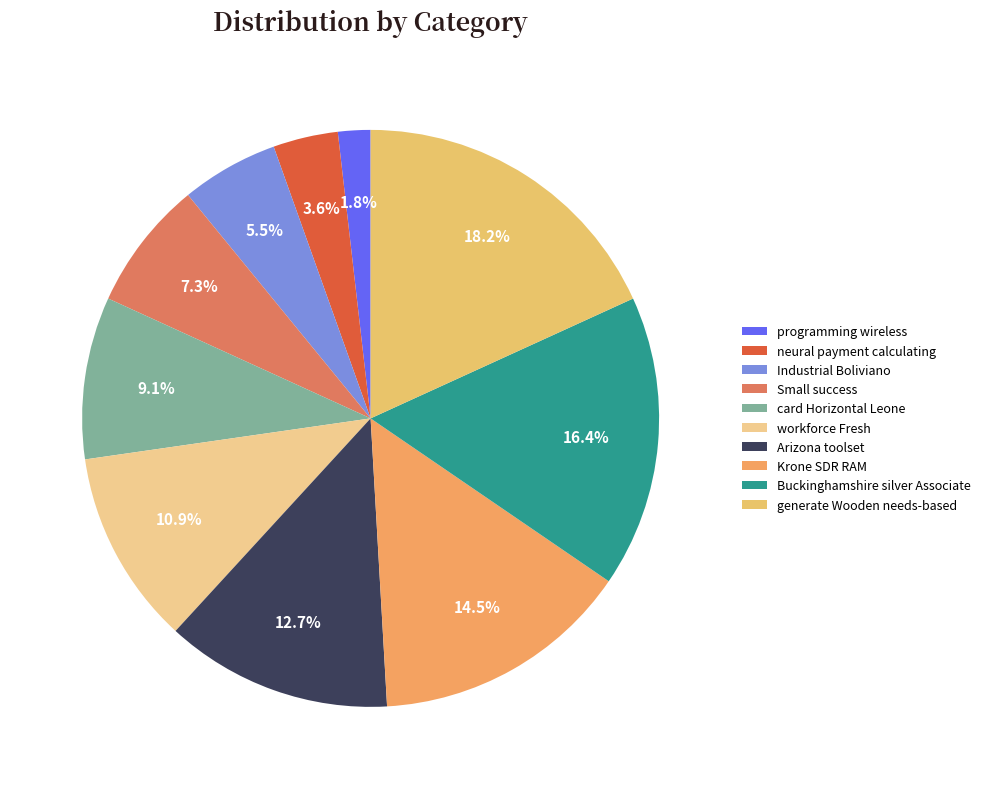

Does Industrial Boliviano represent more than half of the total?

No